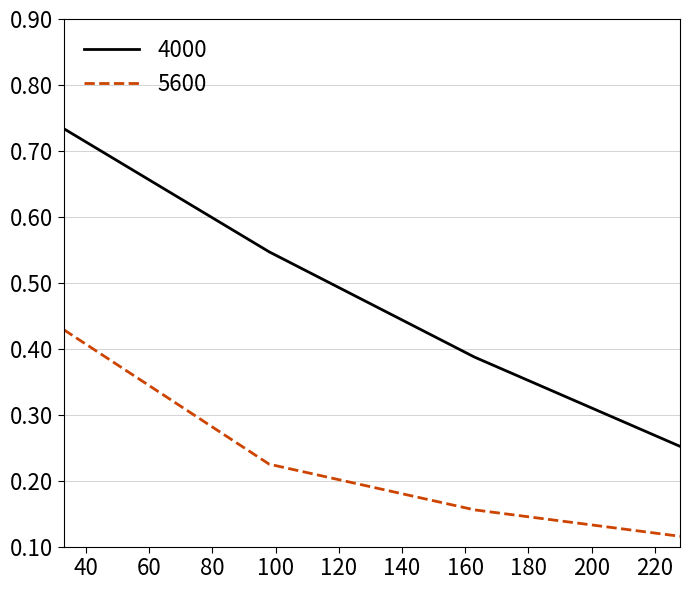

True or false: 5600 has more than 1 points higher than both neighbors.

False